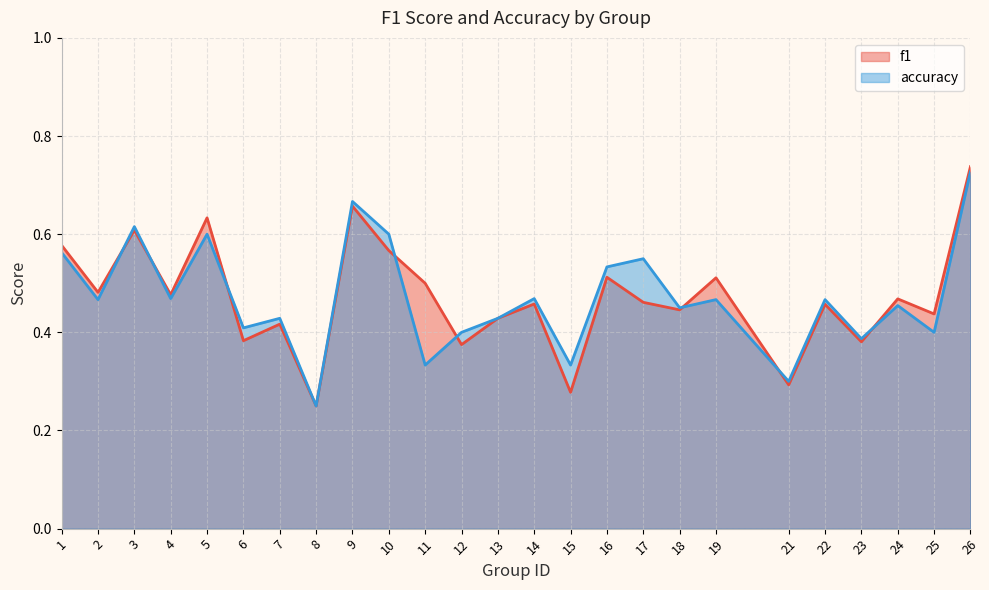

After their last crossing, which series has the higher values: f1 or accuracy?

f1